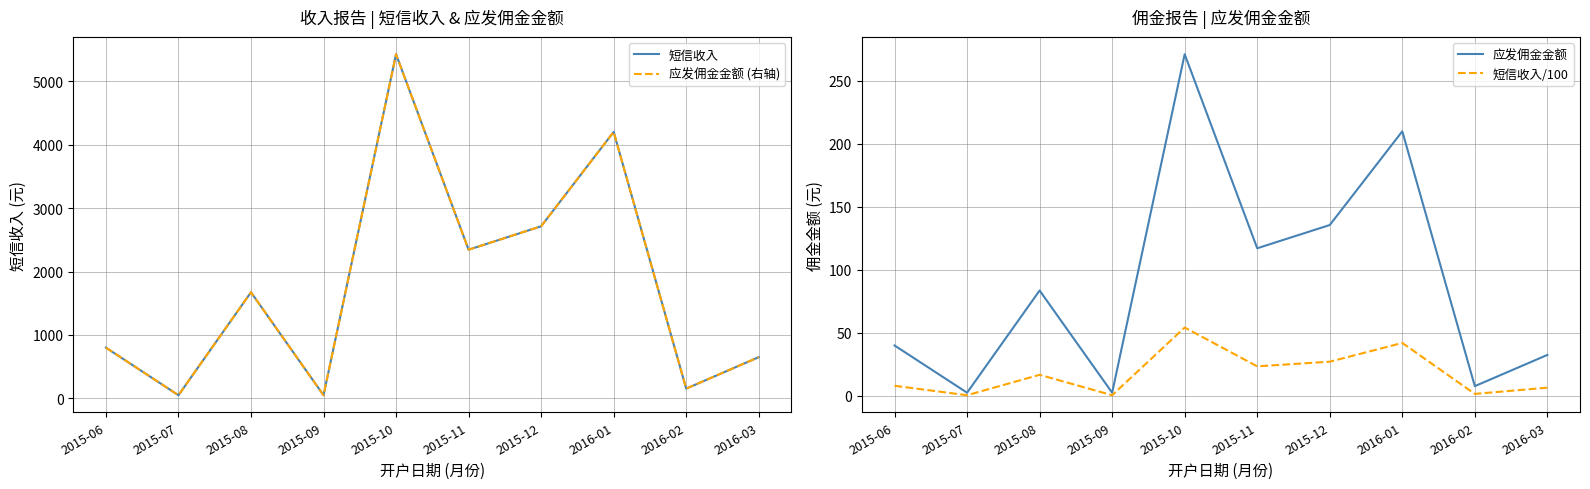

True or false: 应发佣金金额 (右轴) and 应发佣金金额 intersect in this chart.

False